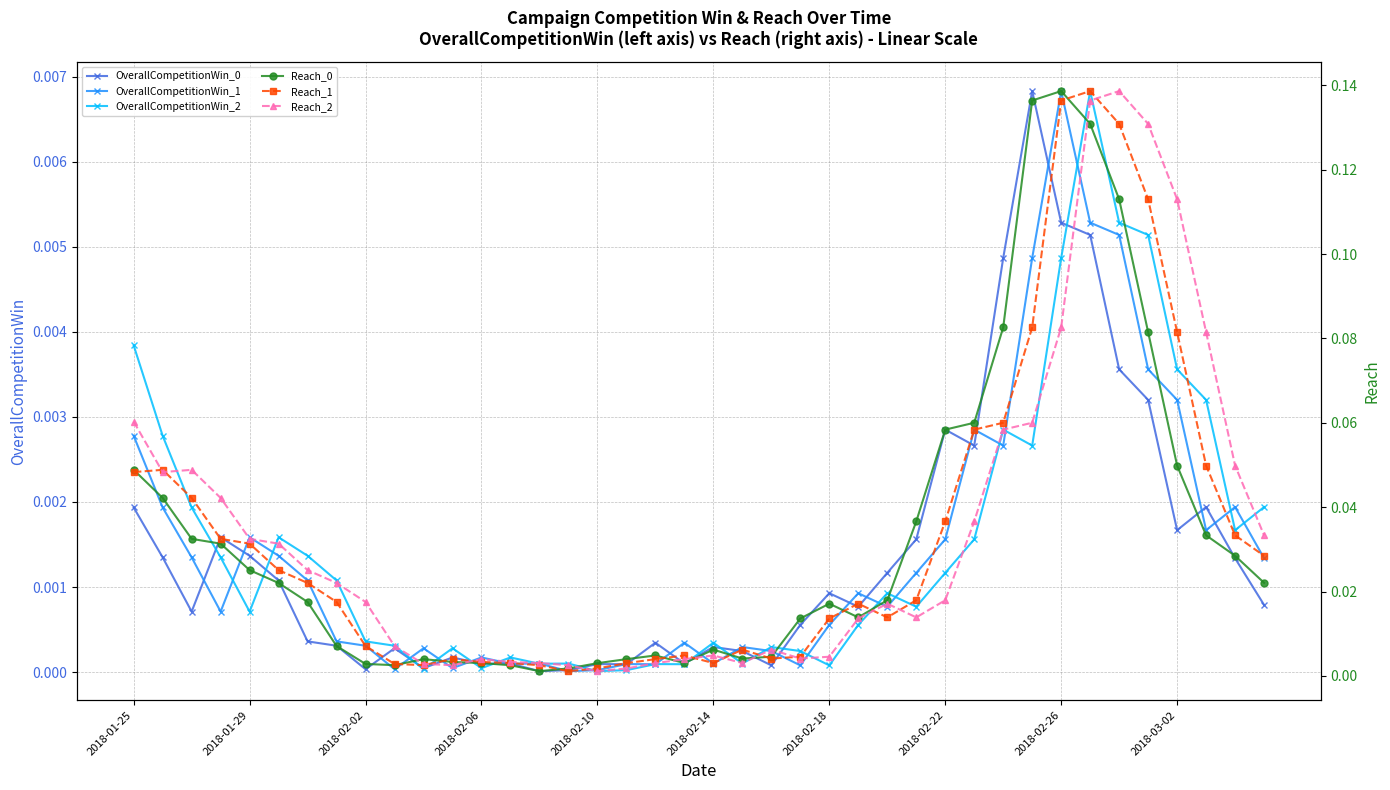

True or false: Reach_2 and OverallCompetitionWin_1 cross at least once.

False